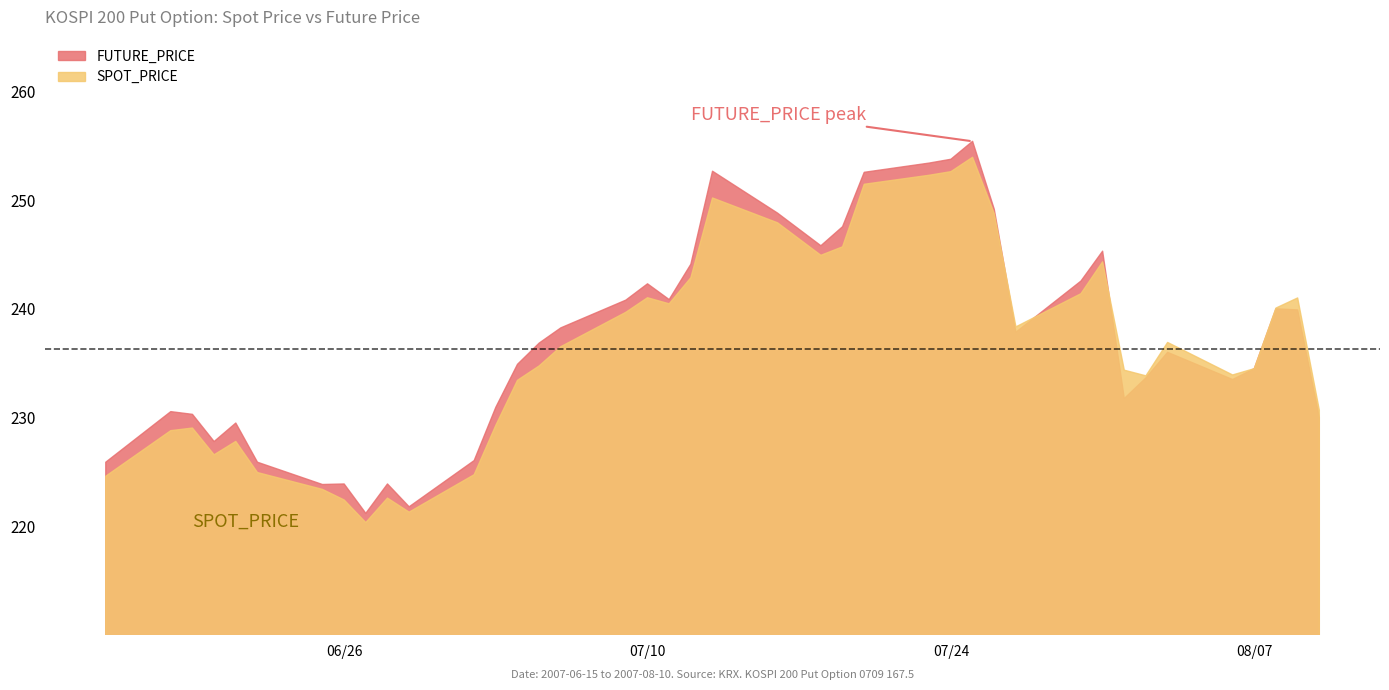

True or false: SPOT_PRICE and FUTURE_PRICE cross at least once.

True